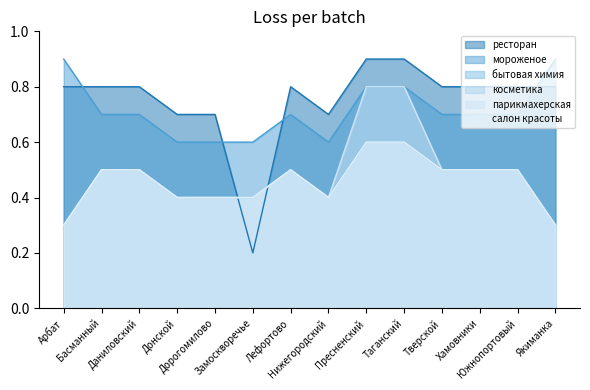

At Арбат, list the series in order from largest to smallest.

мороженое, ресторан, бытовая химия, косметика, парикмахерская, салон красоты